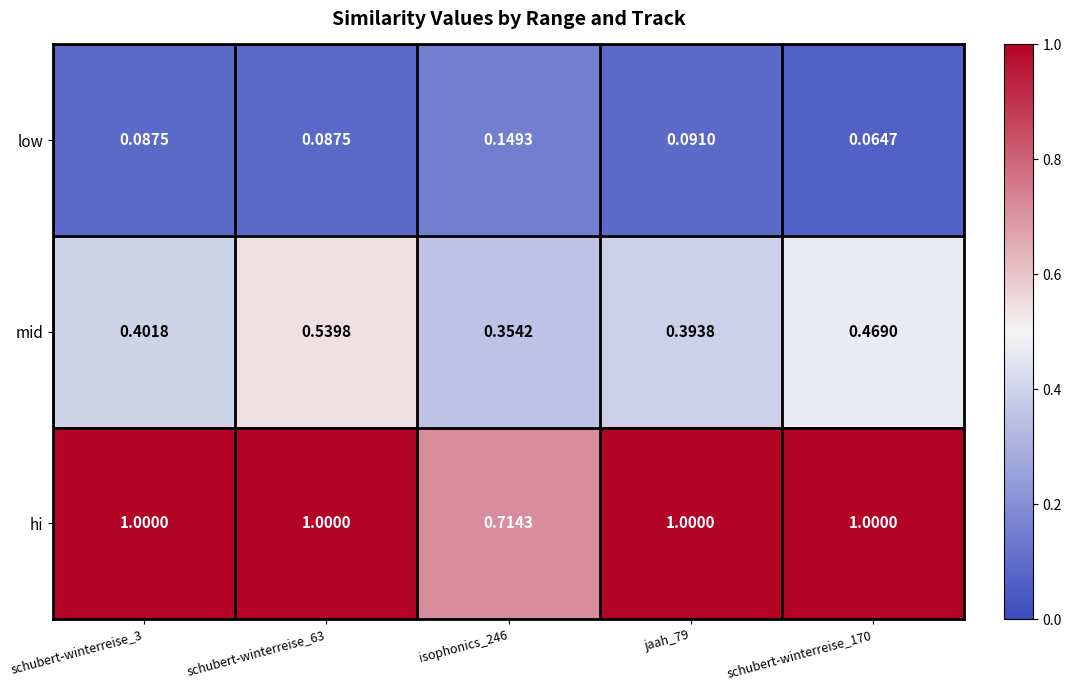

What is the difference between the highest and lowest values at jaah_79?

0.9